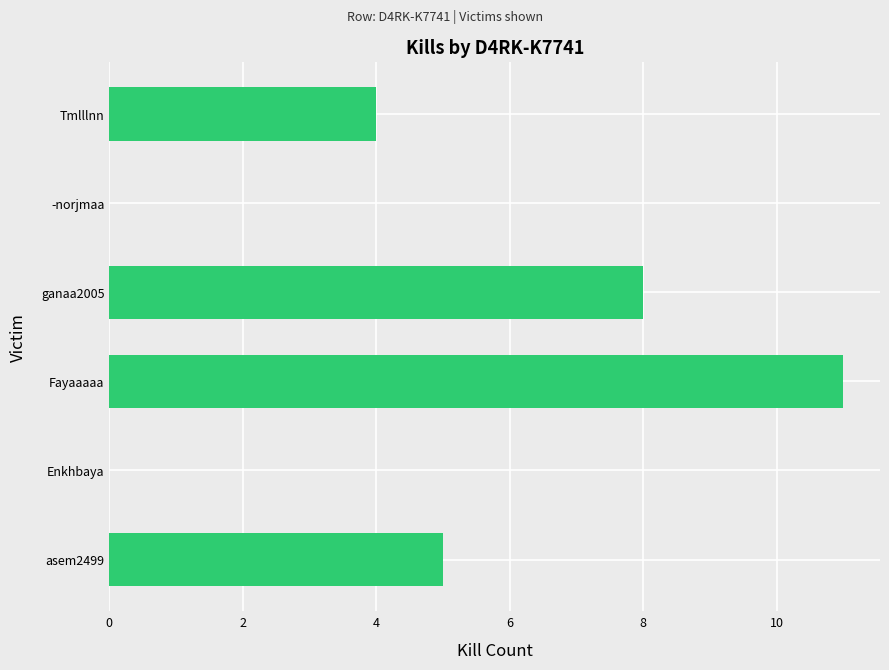

Which has a higher value, Enkhbaya or asem2499?

asem2499